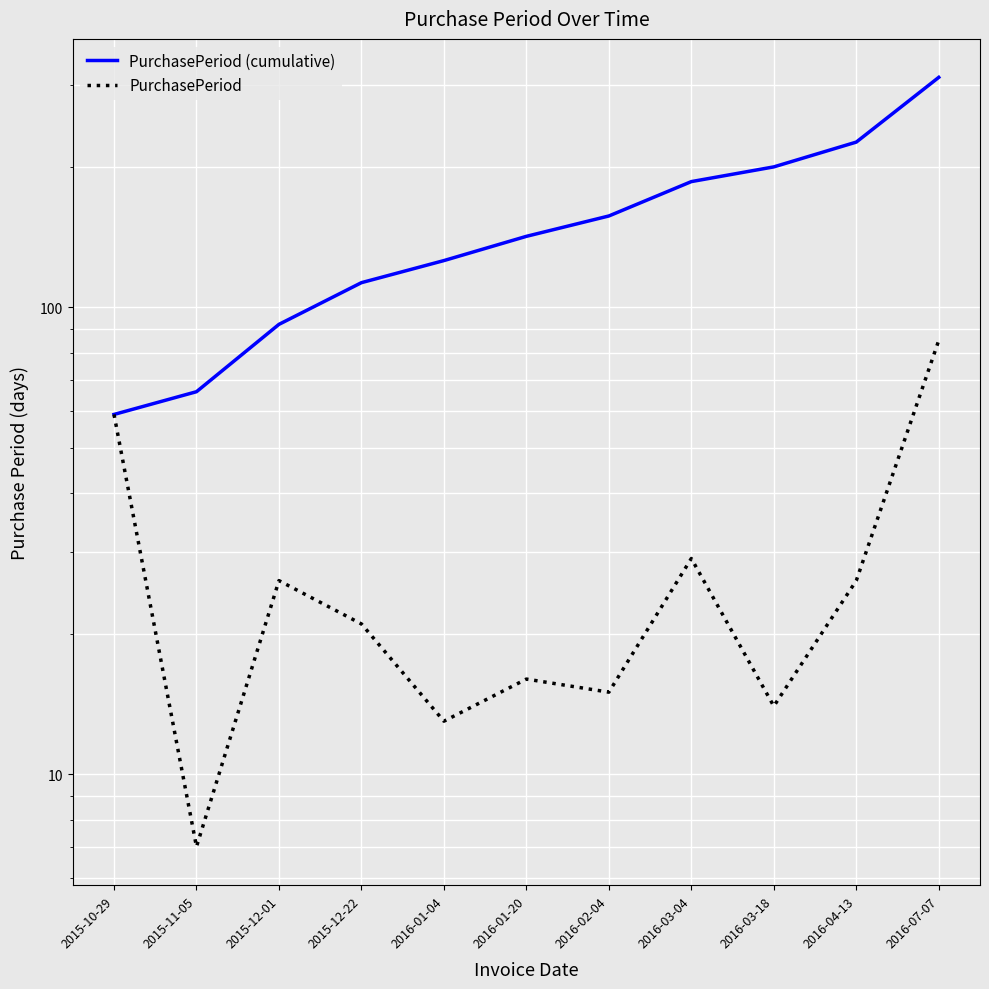

Reading left to right, what are all the values shown in this chart?

PurchasePeriod (cumulative): 2015-10-29=59	2015-11-05=66	2015-12-01=92	2015-12-22=113	2016-01-04=126	2016-01-20=142	2016-02-04=157	2016-03-04=186	2016-03-18=200	2016-04-13=226	2016-07-07=311
PurchasePeriod: 2015-10-29=59	2015-11-05=7	2015-12-01=26	2015-12-22=21	2016-01-04=13	2016-01-20=16	2016-02-04=15	2016-03-04=29	2016-03-18=14	2016-04-13=26	2016-07-07=85